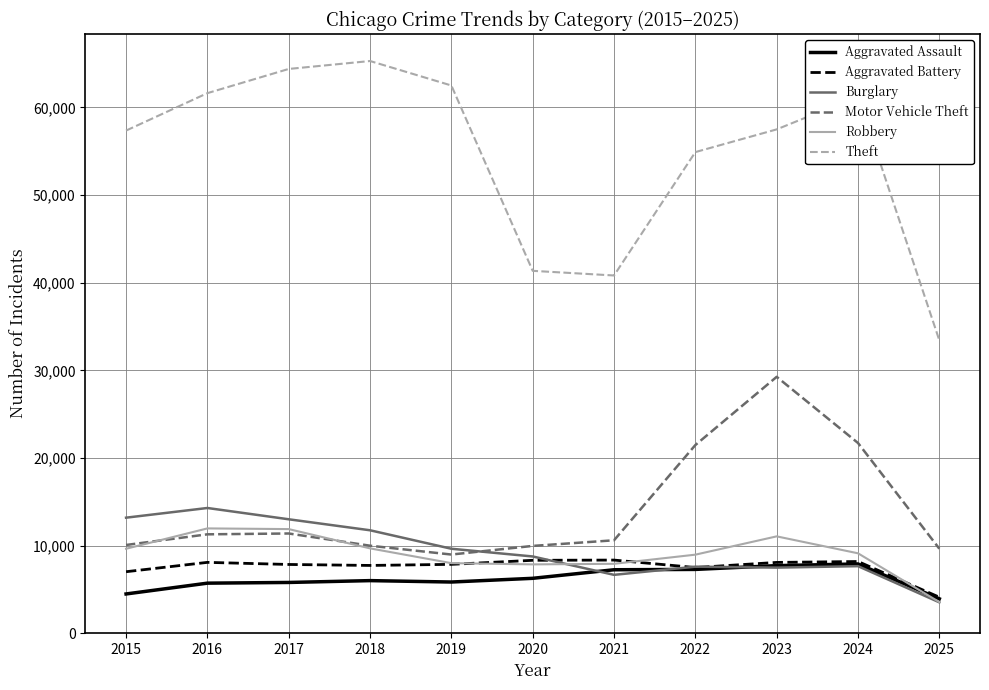

True or false: Motor Vehicle Theft and Theft intersect in this chart.

False